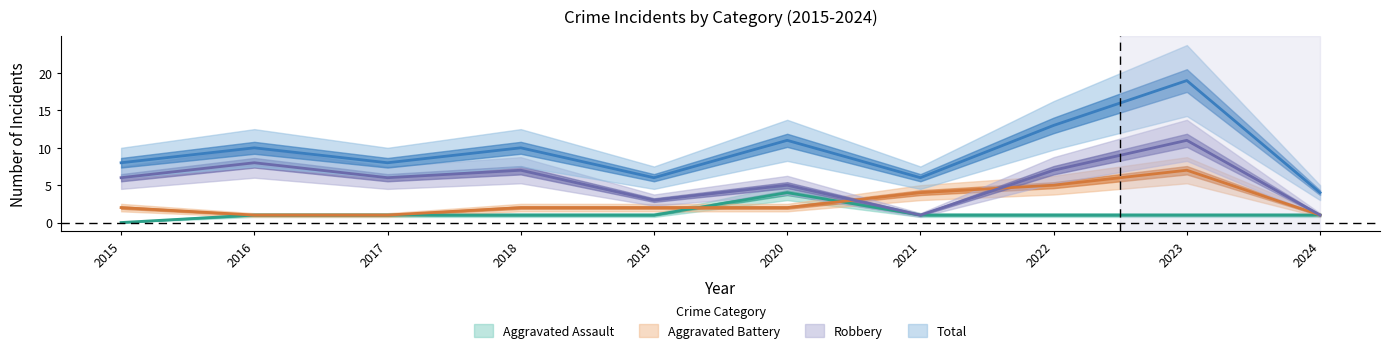

True or false: Aggravated Assault and Total intersect in this chart.

False